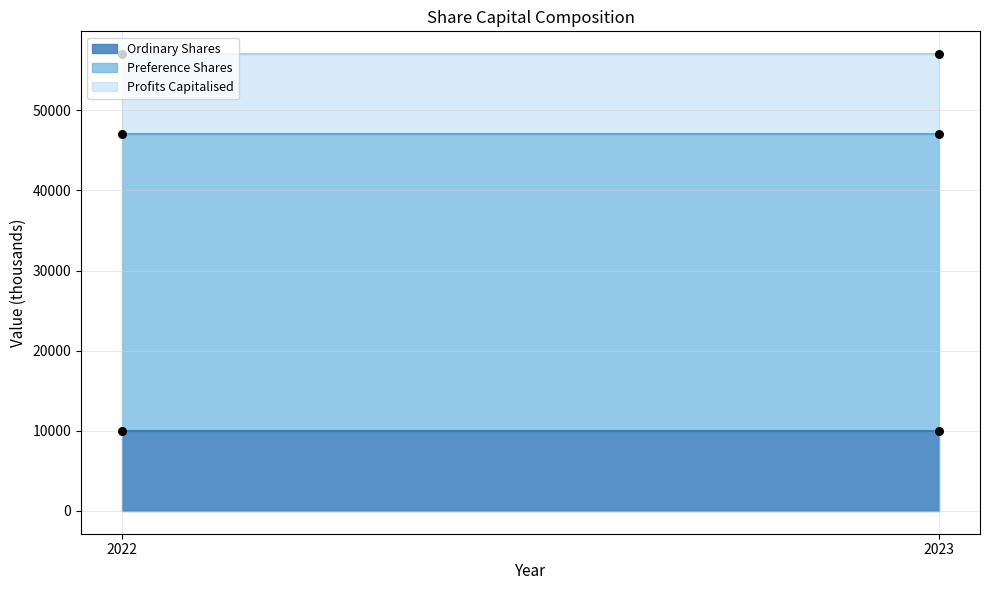

At which category is the sum across all series the highest?

2022